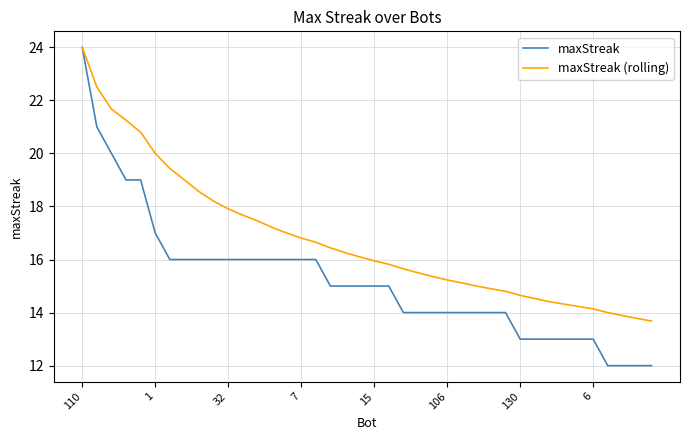

Which series has the largest total across all categories?

maxStreak (rolling)